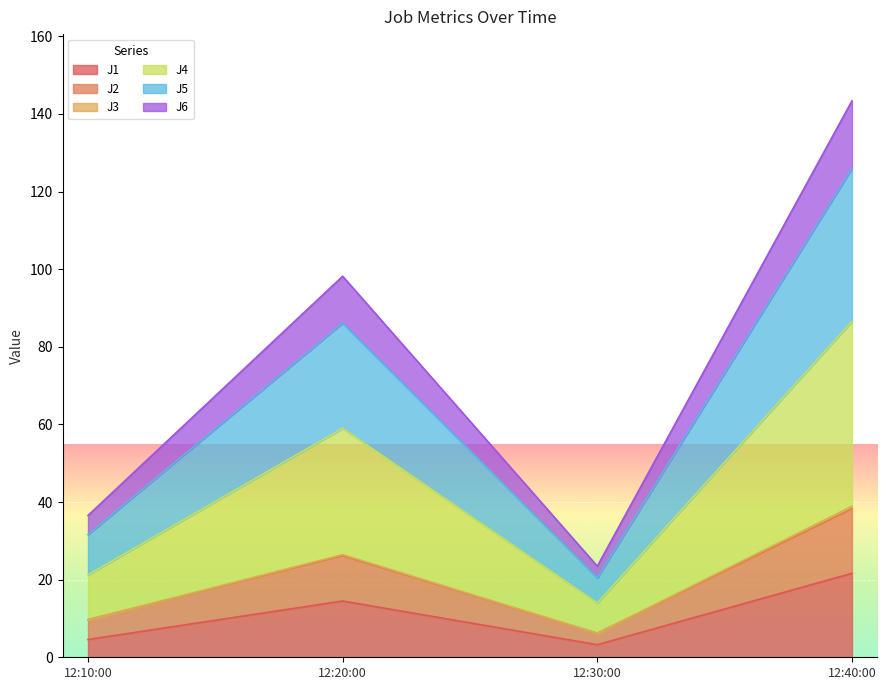

At which category is the sum across all series the highest?

12:40:00